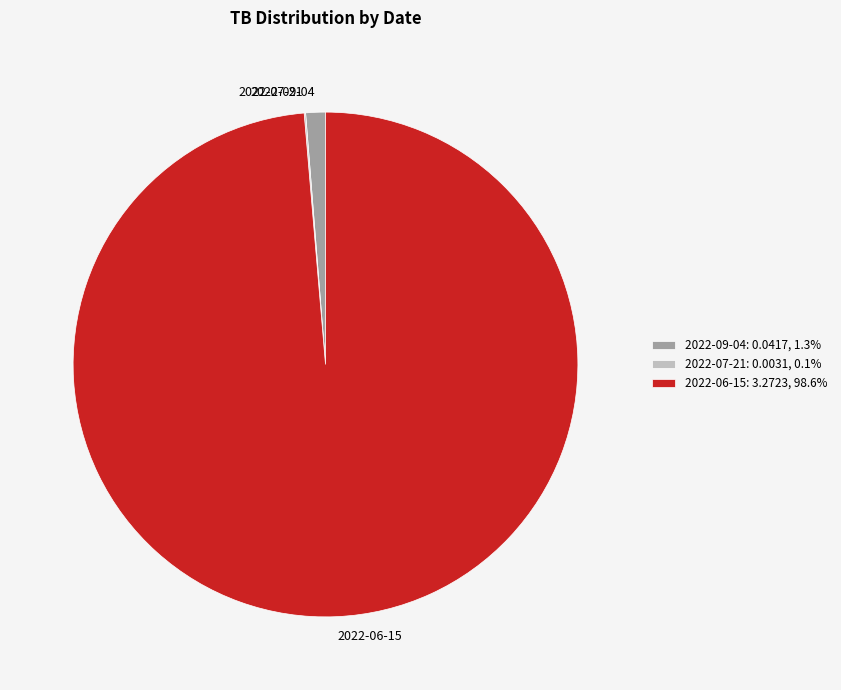

The 2022-09-04 slice represents 1% of the pie. True or false?

True